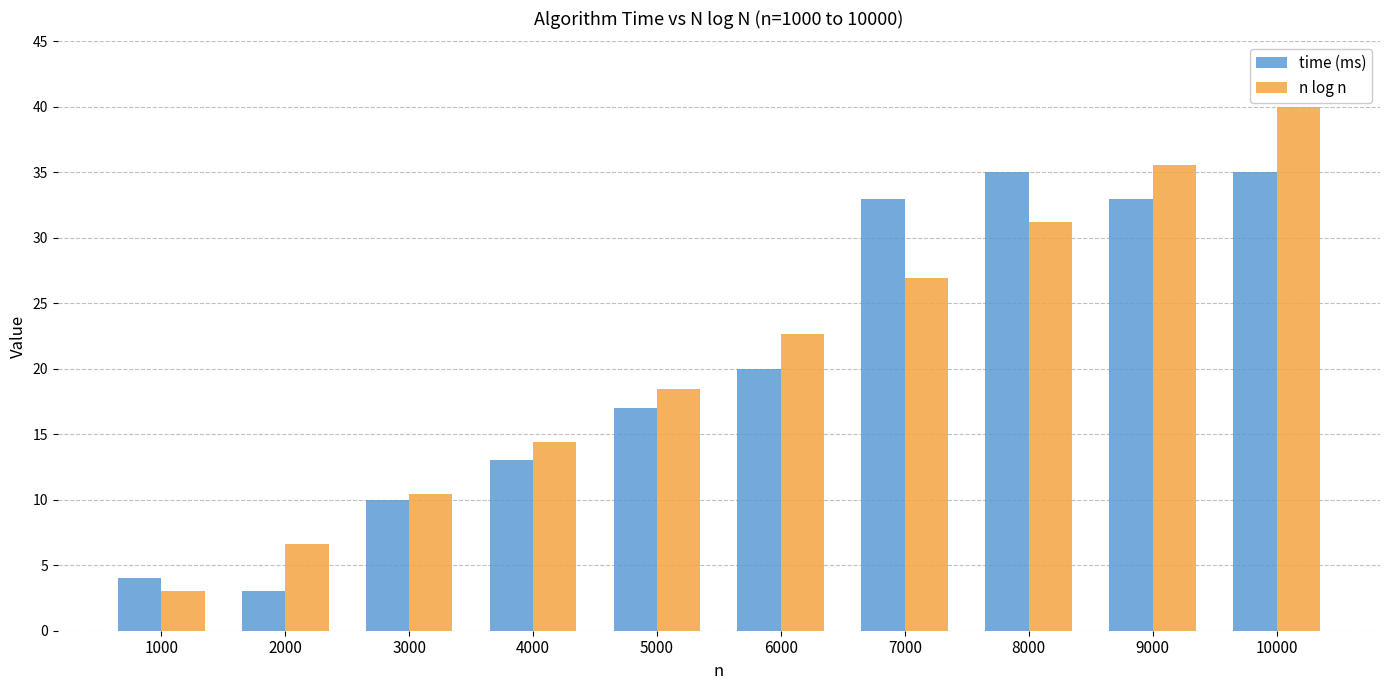

Between 2000 and 7000, which series saw the biggest shift?

time (ms)